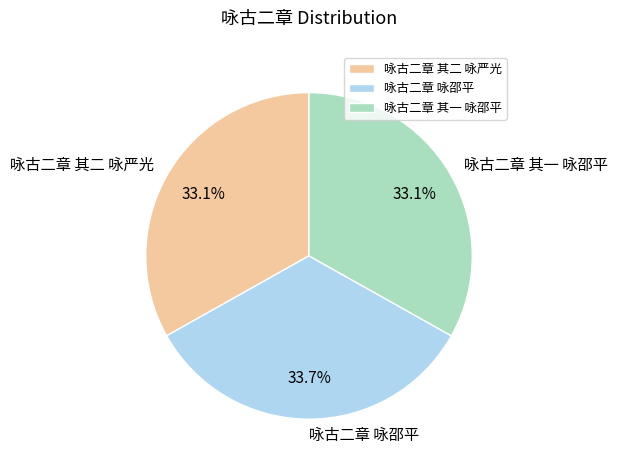

Approximately how many times larger is the value at 咏古二章 咏邵平 compared to 咏古二章 其二 咏严光?

1.0